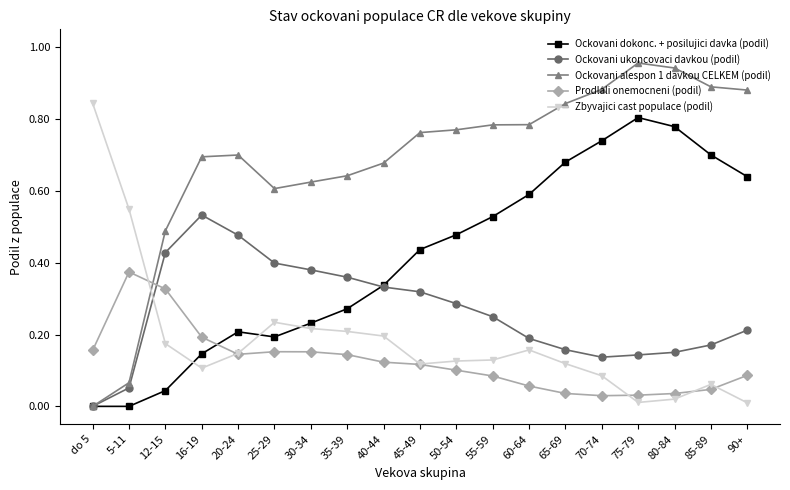

True or false: Prodlali onemocneni (podil) has more than 0 interior local peaks.

True